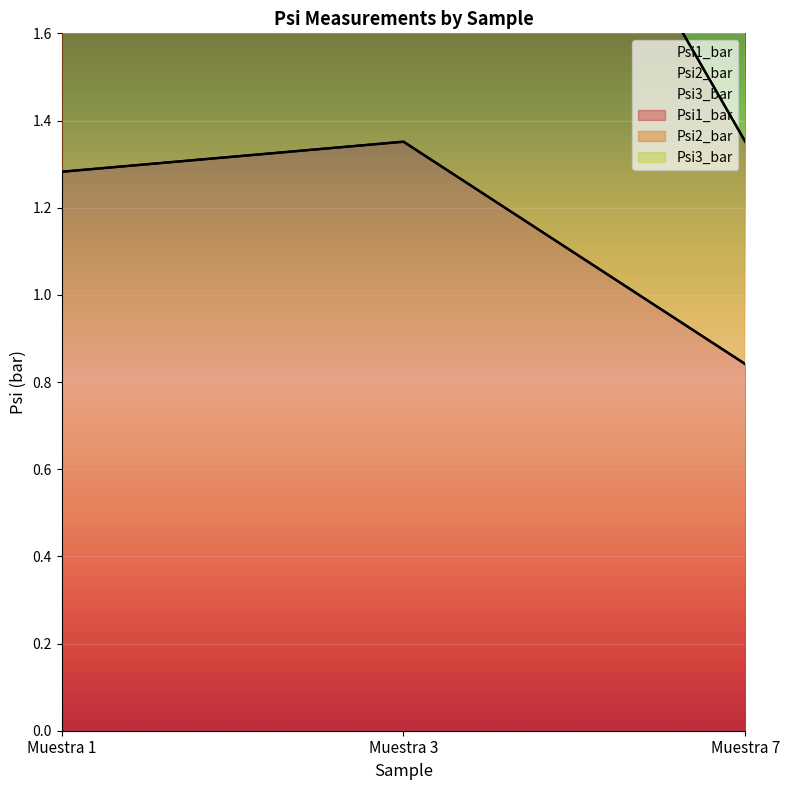

List the labels in order of Psi3_bar value, largest first.

Muestra 3, Muestra 1, Muestra 7